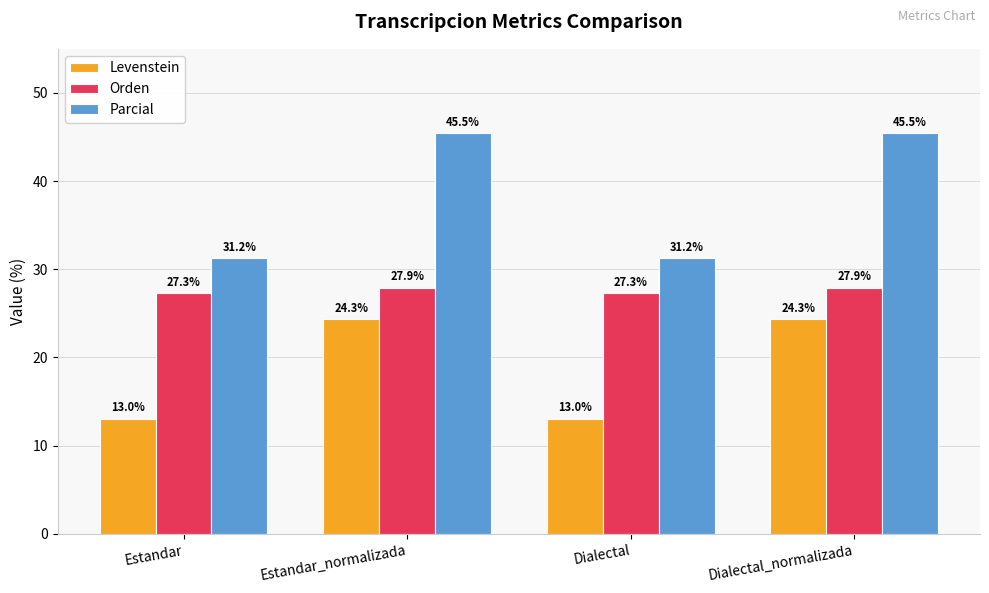

At Estandar, list the series in order from largest to smallest.

Parcial, Orden, Levenstein